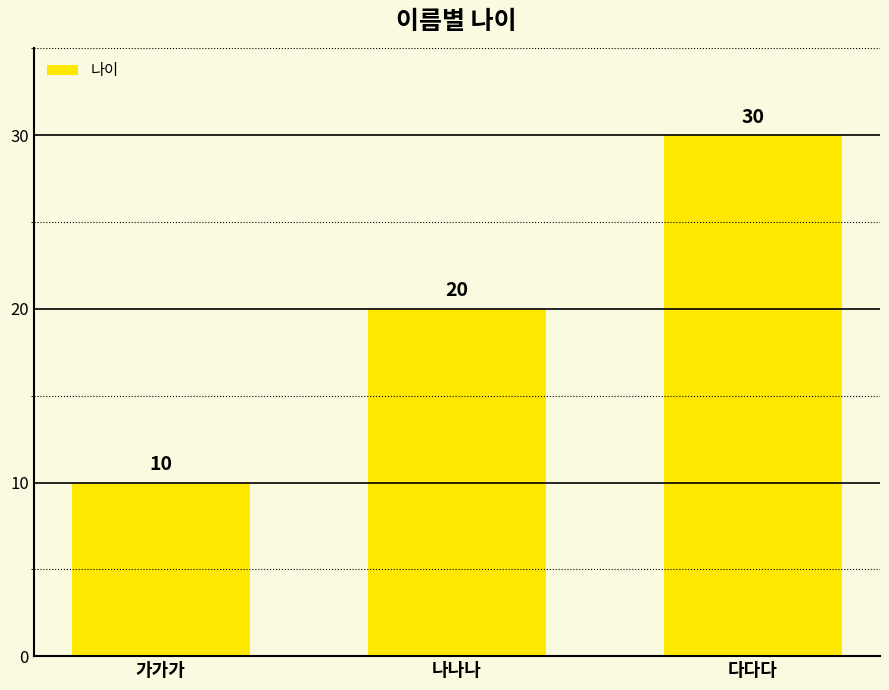

What is the difference between the maximum and minimum values?

20